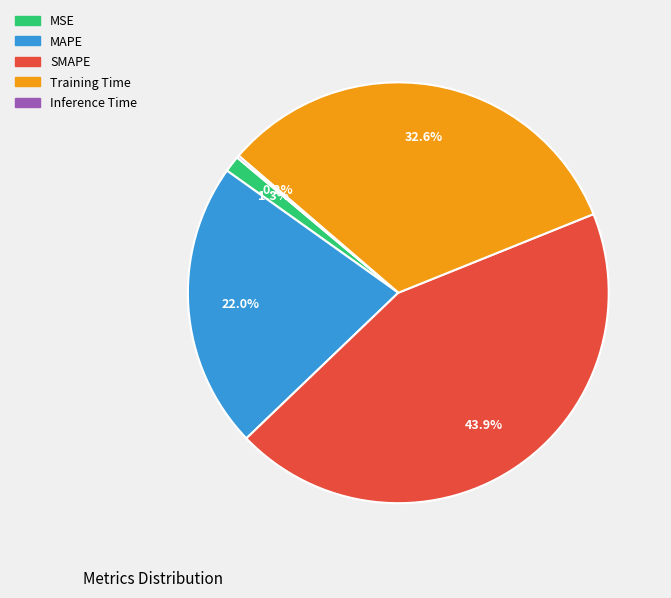

What is the largest slice in the pie chart?

SMAPE